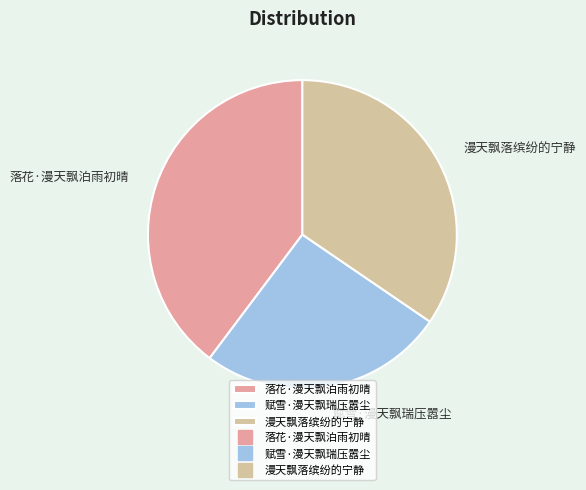

Is there a majority slice in this chart?

No